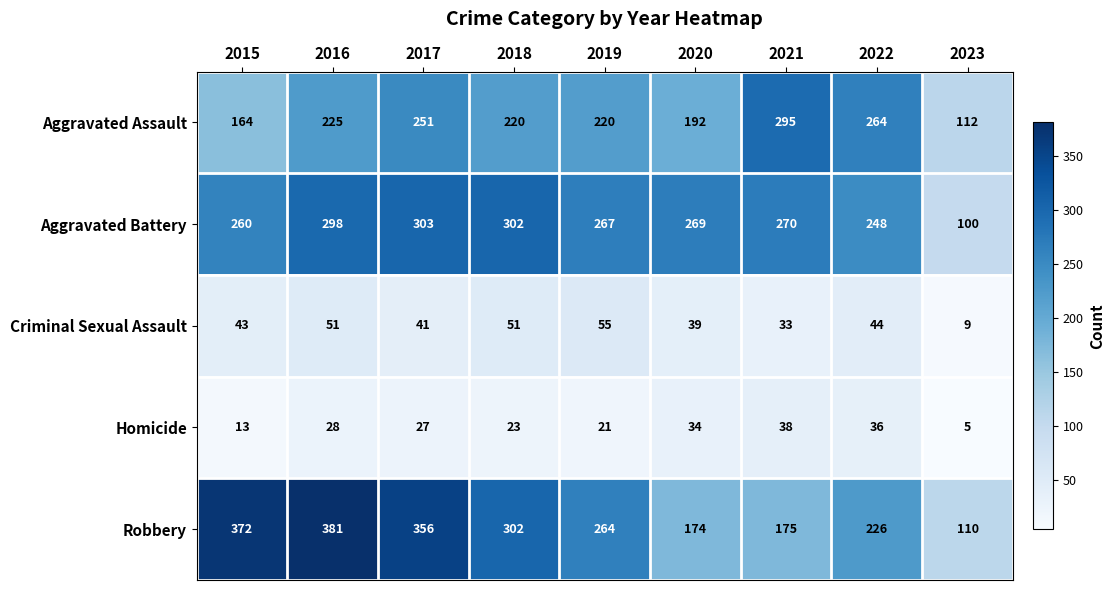

At how many categories does at least one series exceed 351?

3